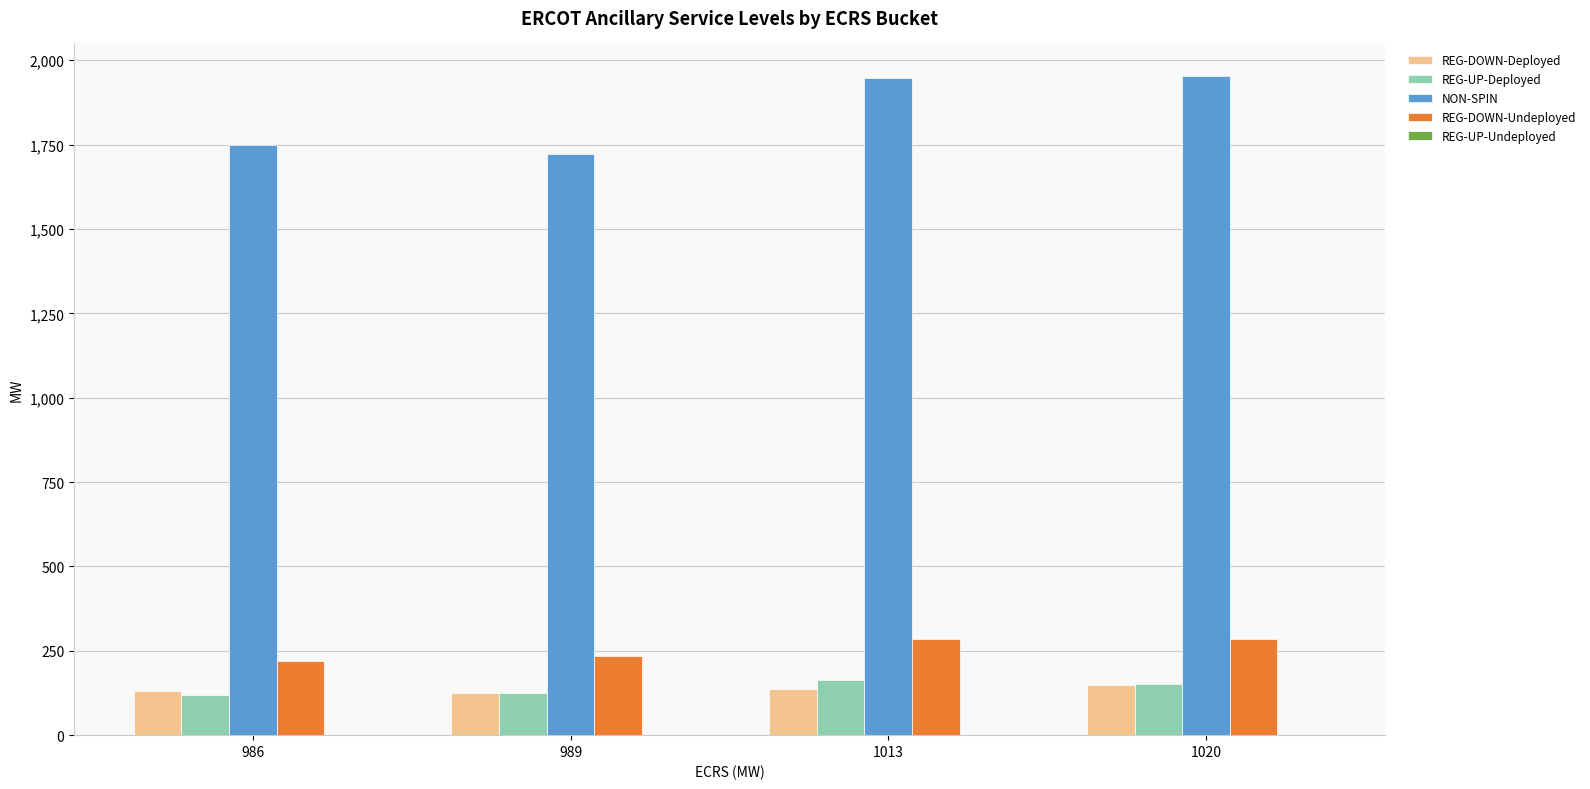

Where is REG-UP-Deployed nearest to the value 141?

1020